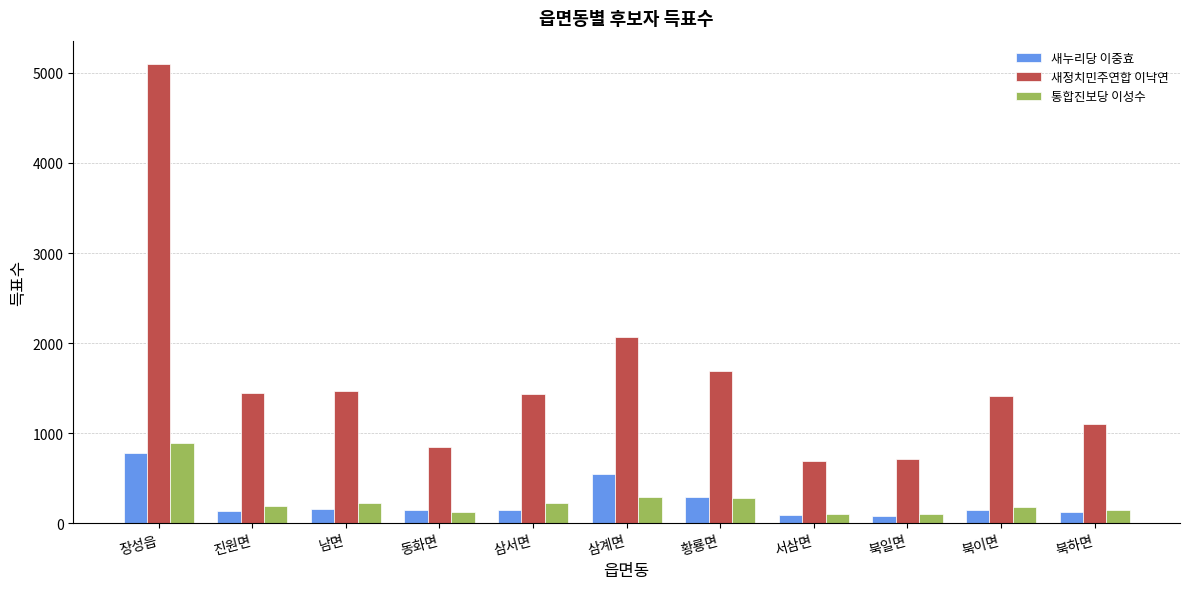

Is the value of 새누리당 이중효 at 삼서면 greater than the value of 새정치민주연합 이낙연 at 장성읍?

No